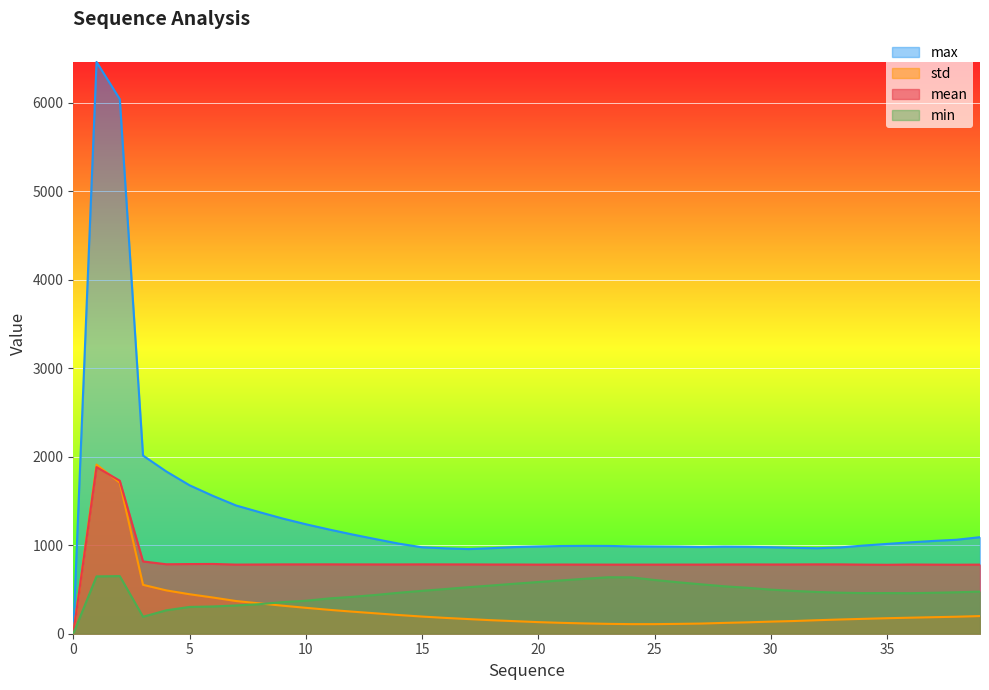

At which label does std first exceed 178?

1